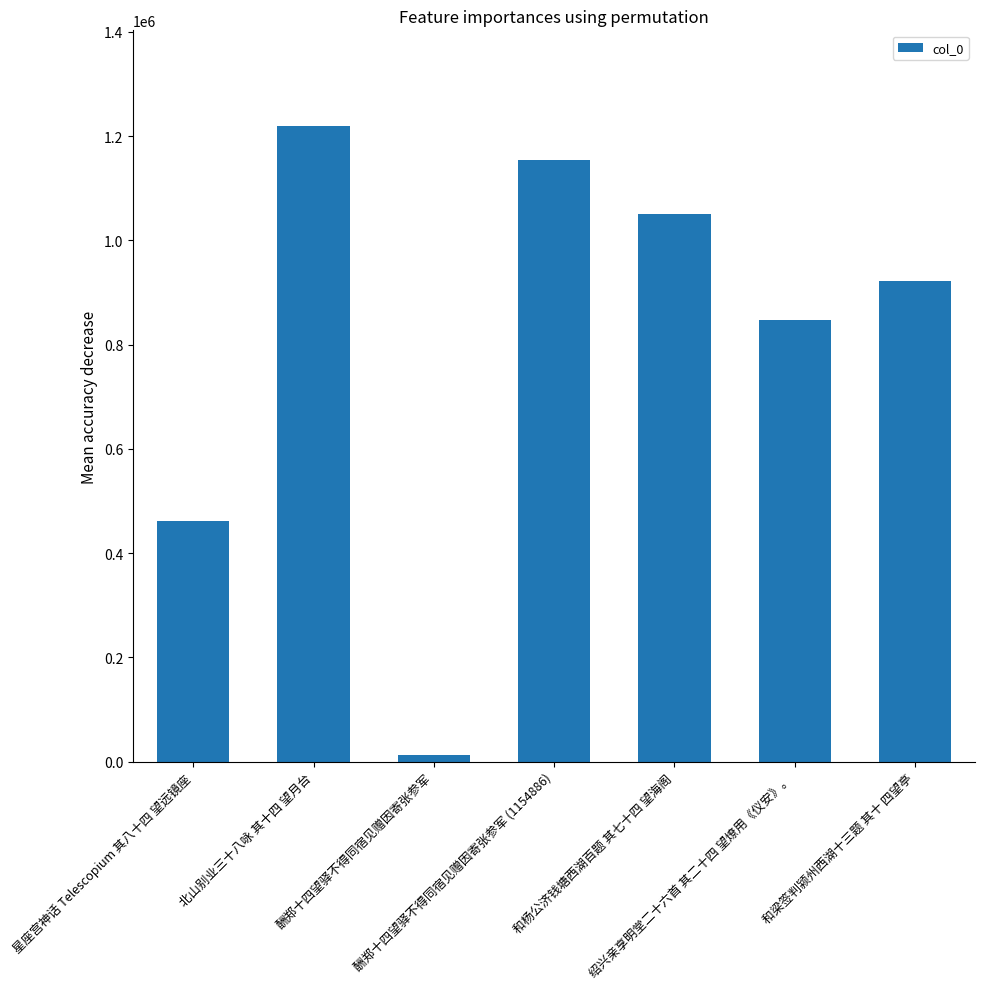

The chart shows a value of 682392 at 酬郑十四望驿不得同宿见赠因寄张参军 (1154886). True or false?

False